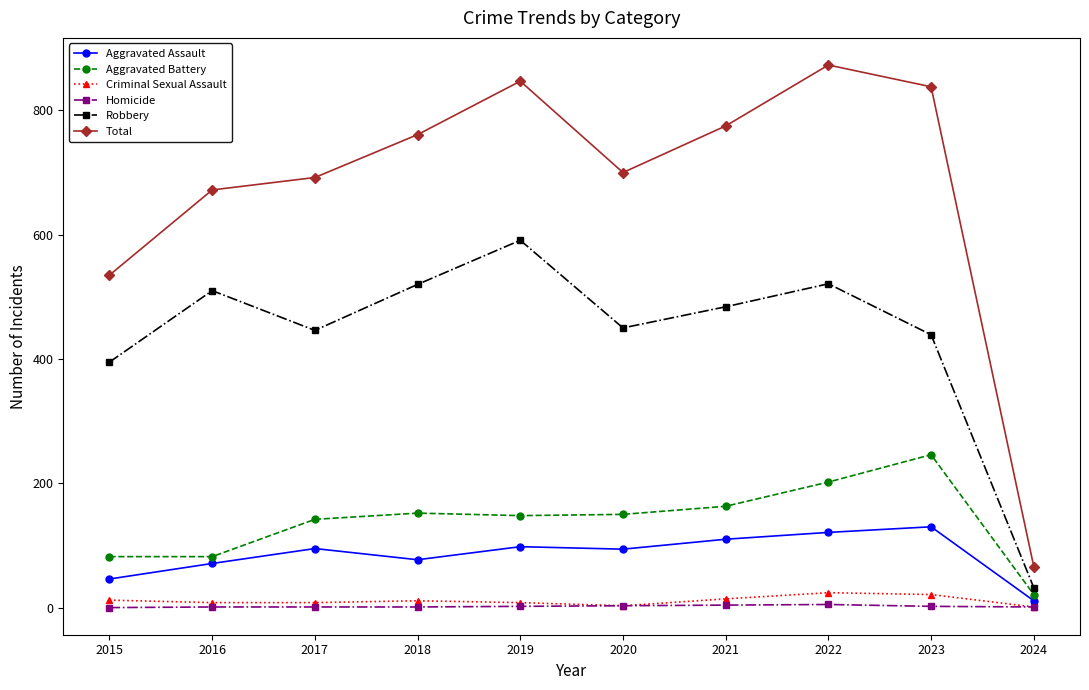

What is the value of the Total point at the 2nd from the left?

672